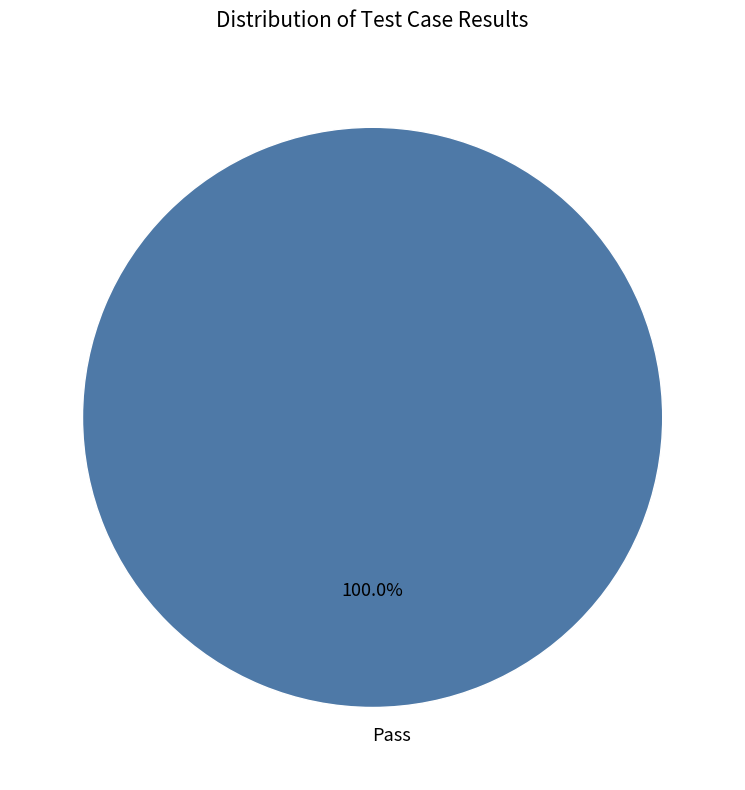

The Pass slice represents 100% of the pie. True or false?

True